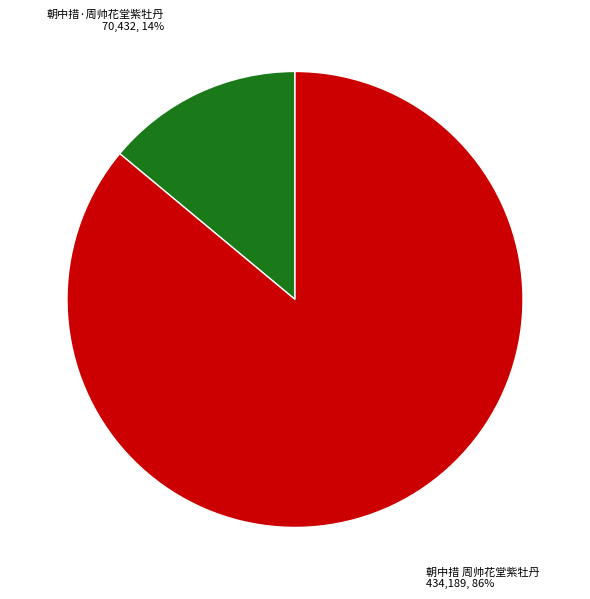

How many segments does this pie chart have?

2